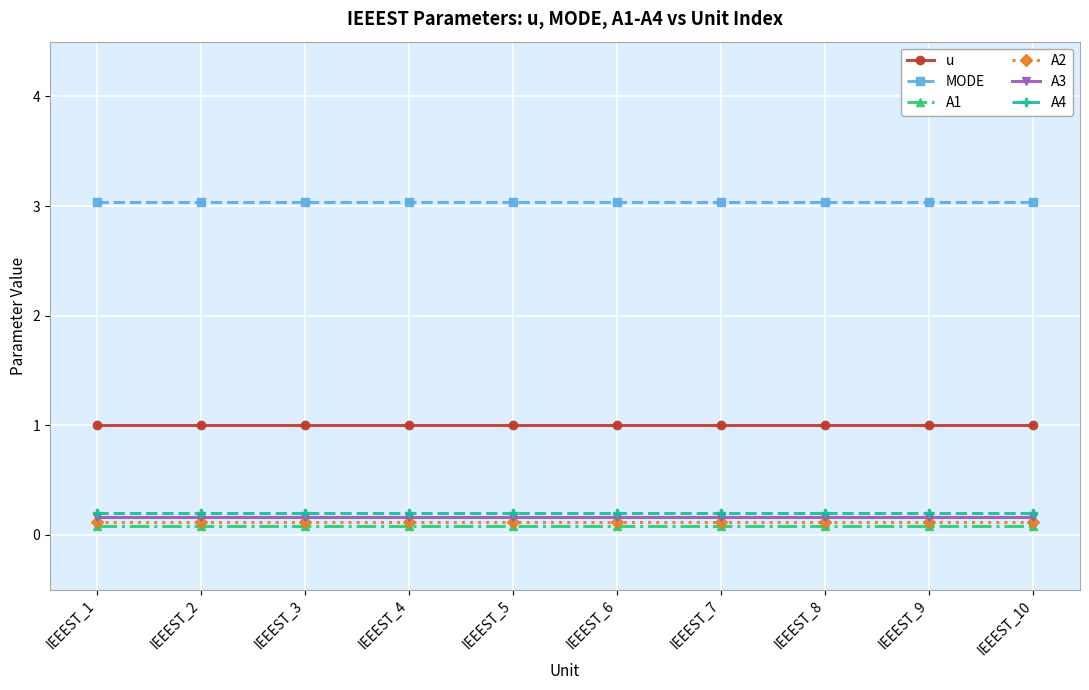

The value of A3 at IEEEST_2 is 0.2. True or false?

True